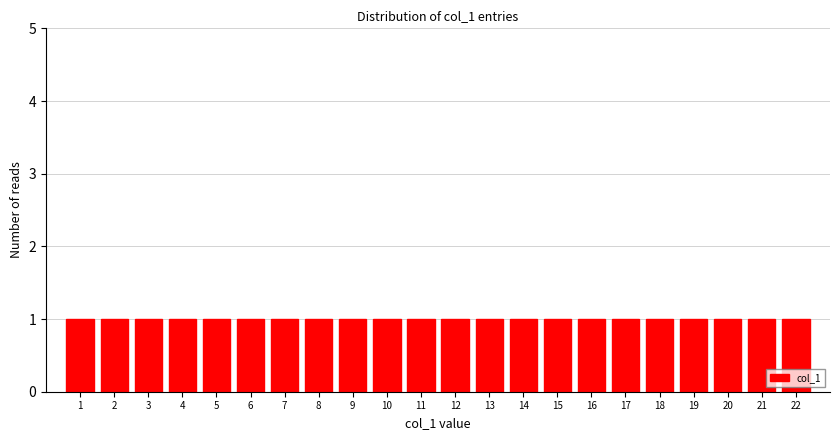

Reading left to right, list every bar in this chart as the range it spans on the x-axis followed by its height. The values are not printed on the chart, so give them approximately, as read against the axis.

0.5 to 1.5: 1
1.5 to 2.5: 1
2.5 to 3.5: 1
3.5 to 4.5: 1
4.5 to 5.5: 1
5.5 to 6.5: 1
6.5 to 7.5: 1
7.5 to 8.5: 1
8.5 to 9.5: 1
9.5 to 10.5: 1
10.5 to 11.5: 1
11.5 to 12.5: 1
12.5 to 13.5: 1
13.5 to 14.5: 1
14.5 to 15.5: 1
15.5 to 16.5: 1
16.5 to 17.5: 1
17.5 to 18.5: 1
18.5 to 19.5: 1
19.5 to 20.5: 1
20.5 to 21.5: 1
21.5 to 22.5: 1